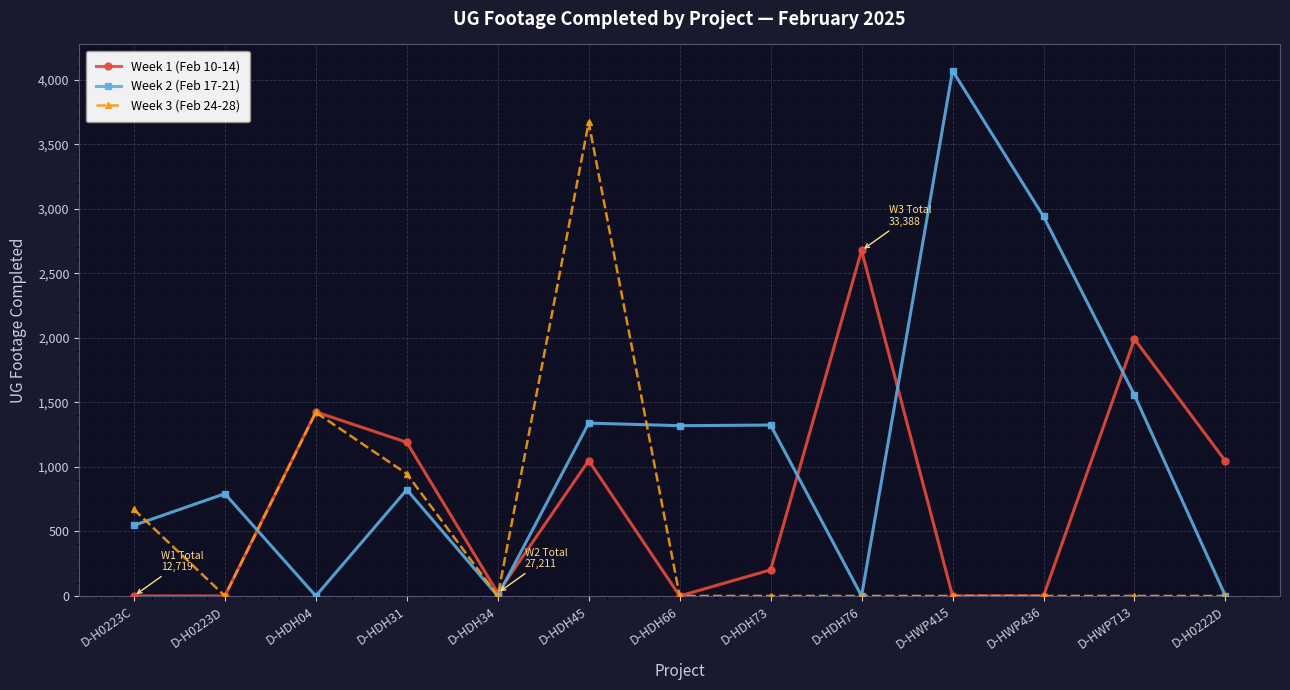

How many lines are shown in the chart?

3